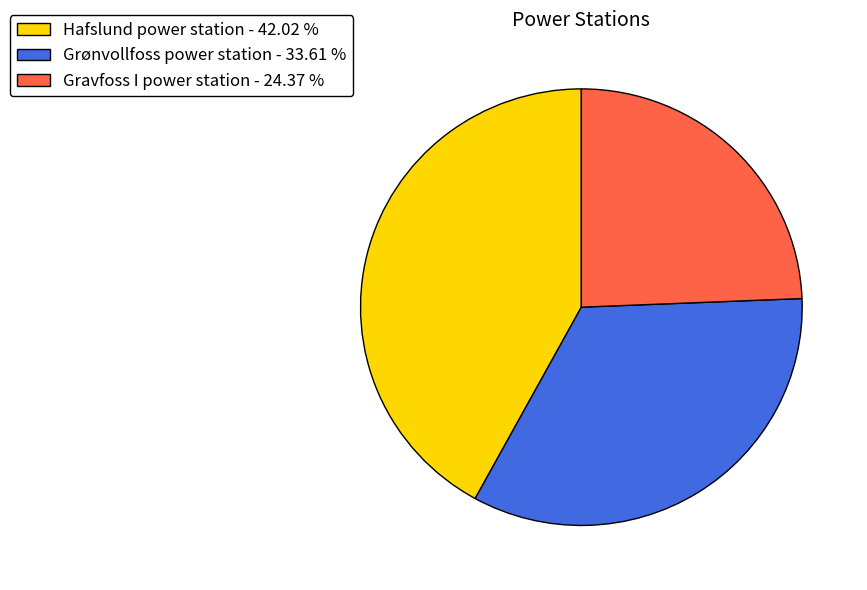

Which has a higher value, Gravfoss I power station - 24.37 % or Hafslund power station - 42.02 %?

Hafslund power station - 42.02 %